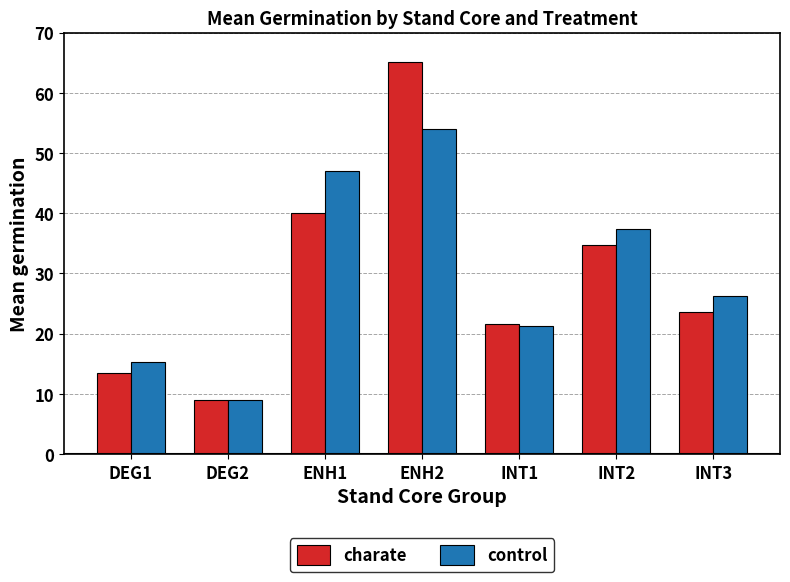

What position from the right is DEG2?

6